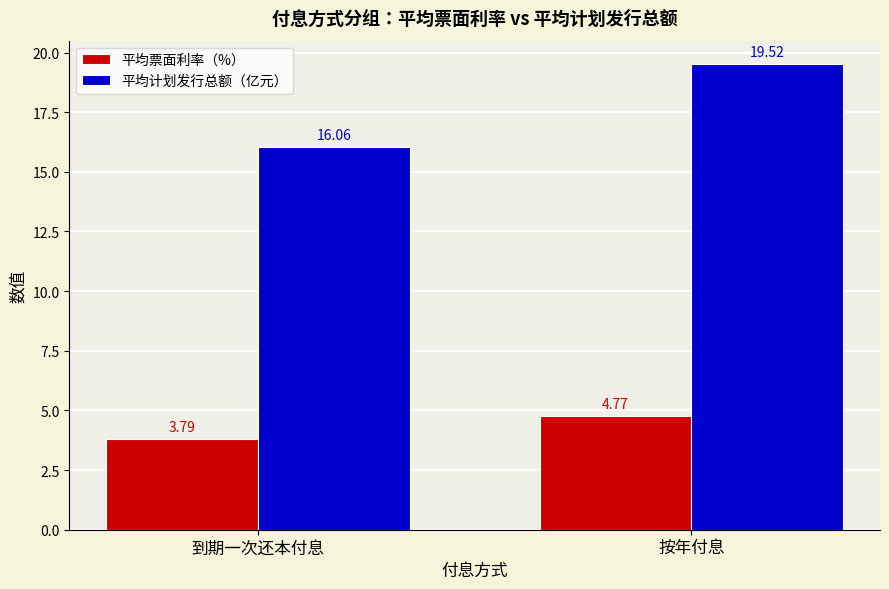

Is it true that 平均计划发行总额（亿元） equals 10.7 at 到期一次还本付息?

False